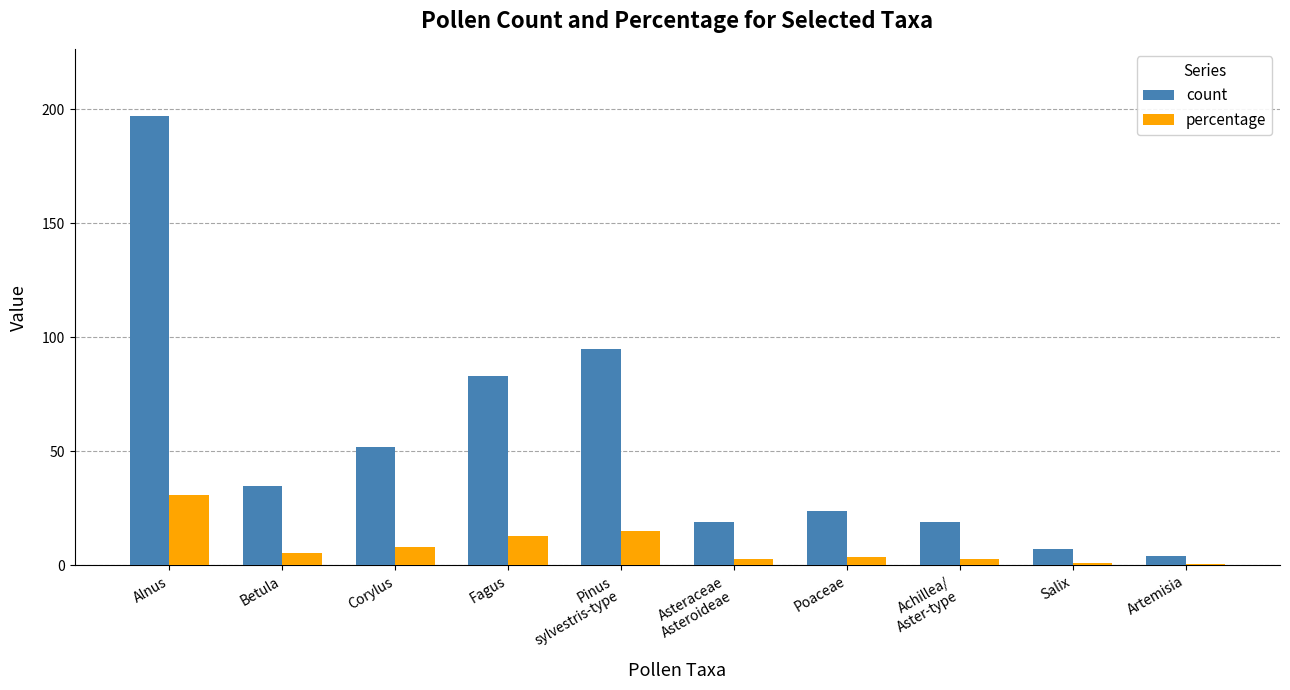

How many values in the percentage series exceed 5?

5